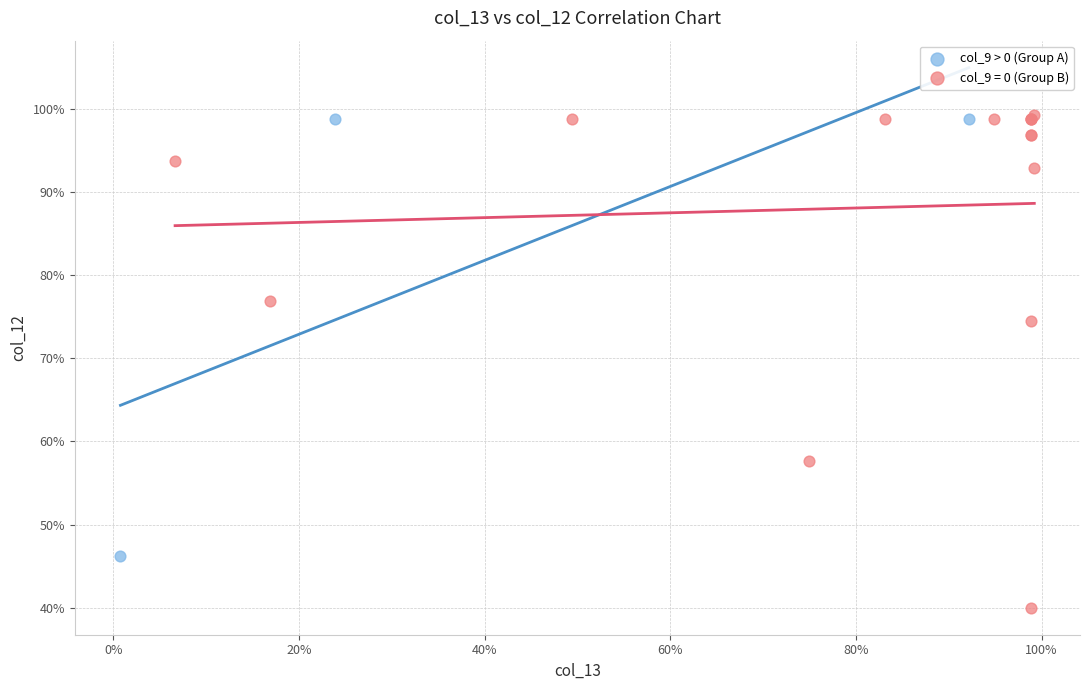

What are all the series names shown in the legend?

col_9 > 0 (Group A), col_9 = 0 (Group B)